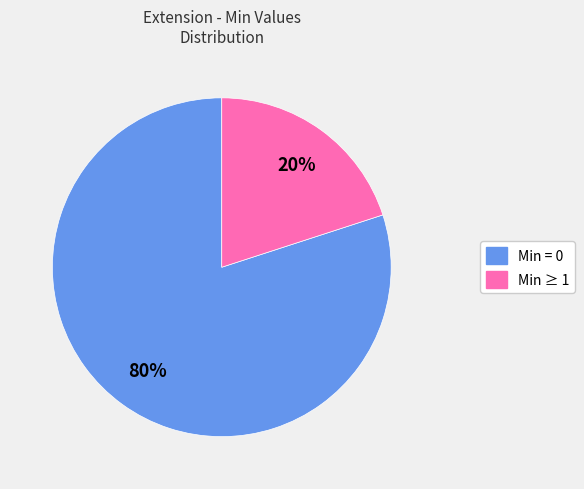

To the nearest percent, what is the average slice percentage?

50%